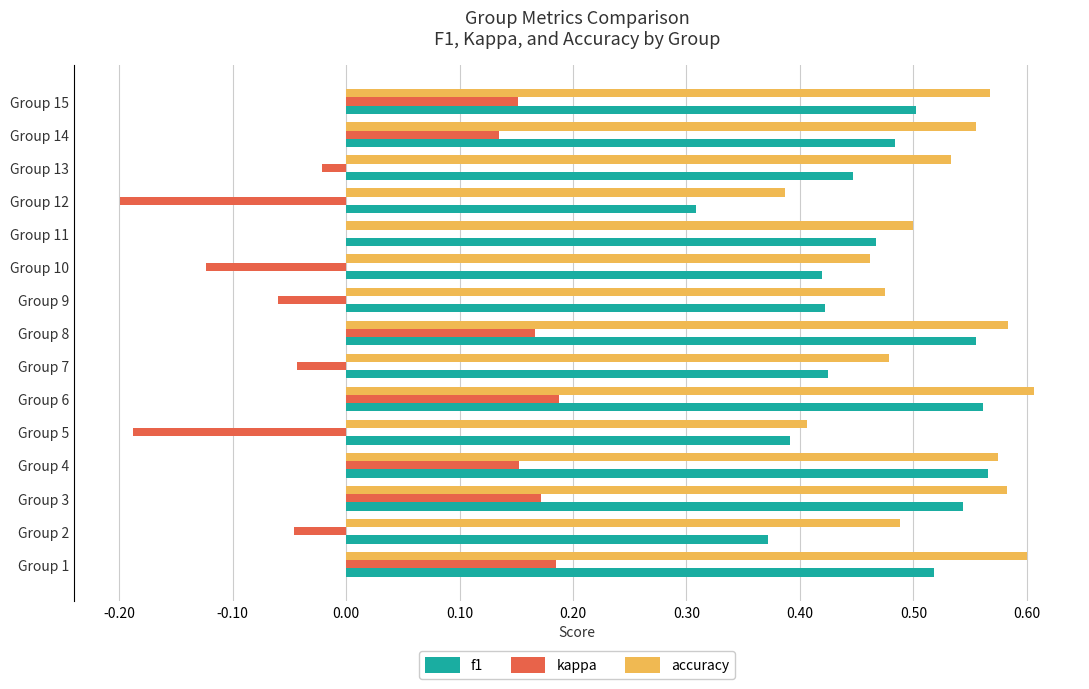

Which series changed the most between Group 2 and Group 15?

kappa